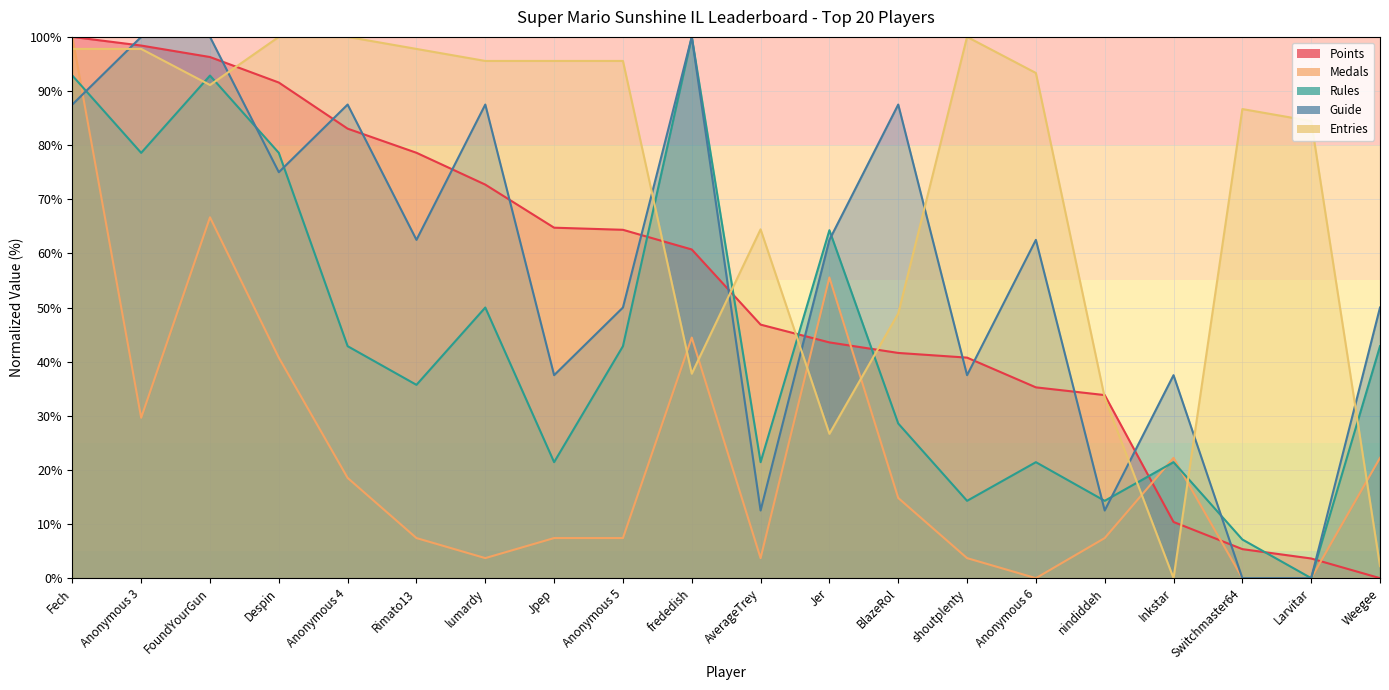

Rank the series by their maximum value, from lowest to highest.

Points, Medals, Rules, Guide, Entries